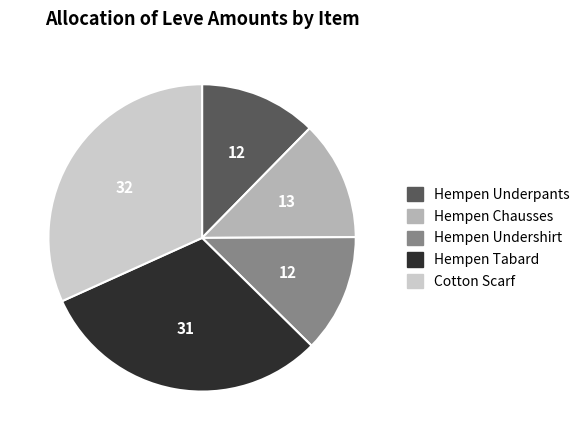

How many slices are in this pie chart?

5